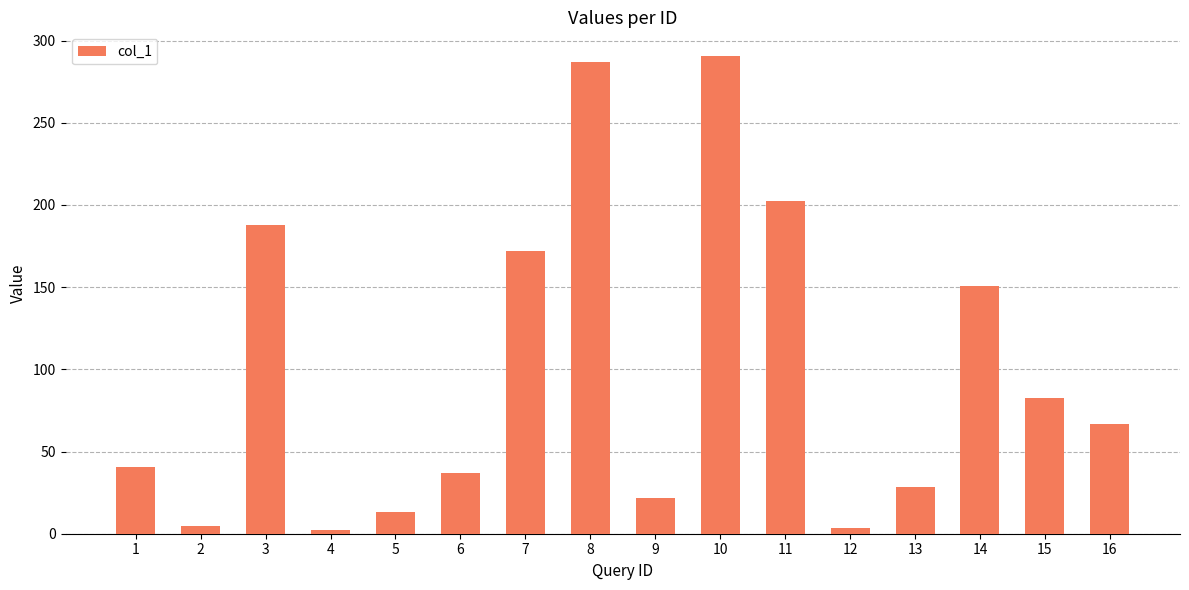

What is the difference between the values at 9 and 14?

129.1